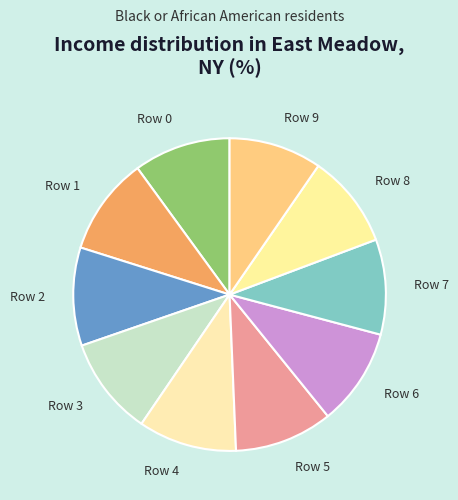

How many slices are in this pie chart?

10